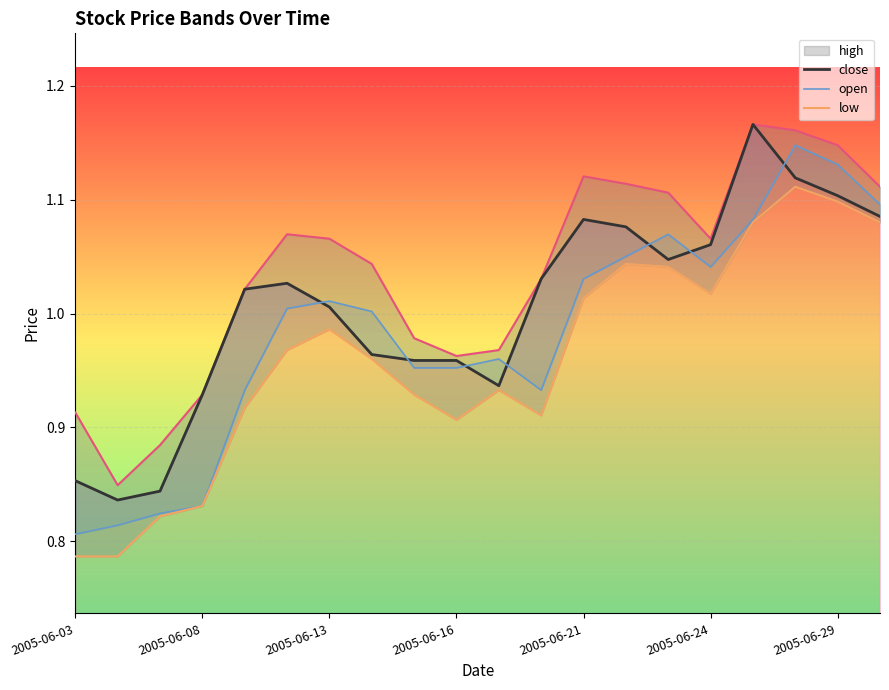

True or false: open has more than 0 interior local peaks.

True